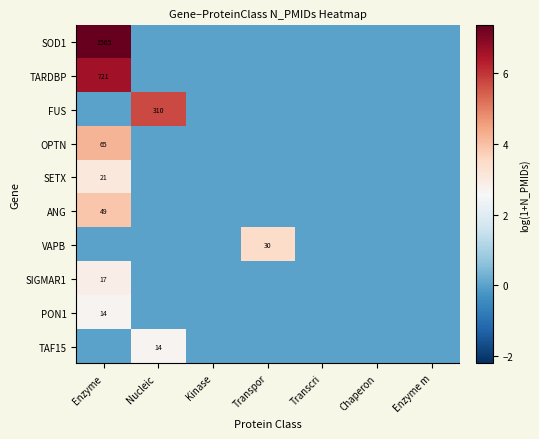

List the labels in order of TARDBP value, largest first.

Enzyme, Nucleic, Kinase, Transpor, Transcri, Chaperon, Enzyme m